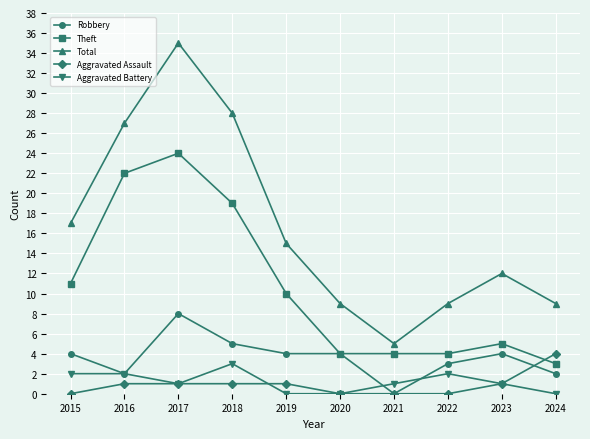

What is the sum of all Theft values?

106